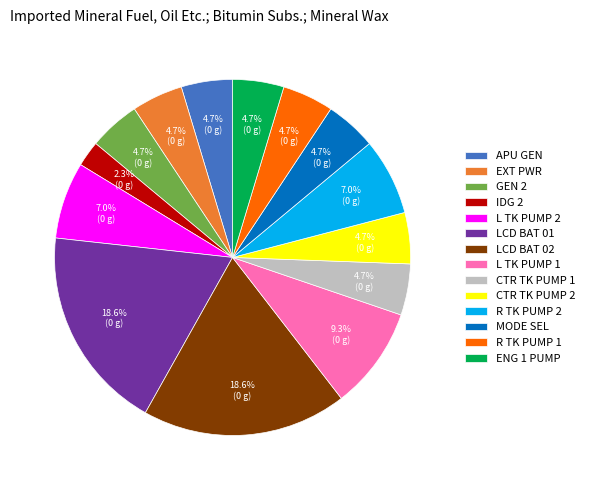

What percentage do IDG 2 and EXT PWR together represent?

7.0%